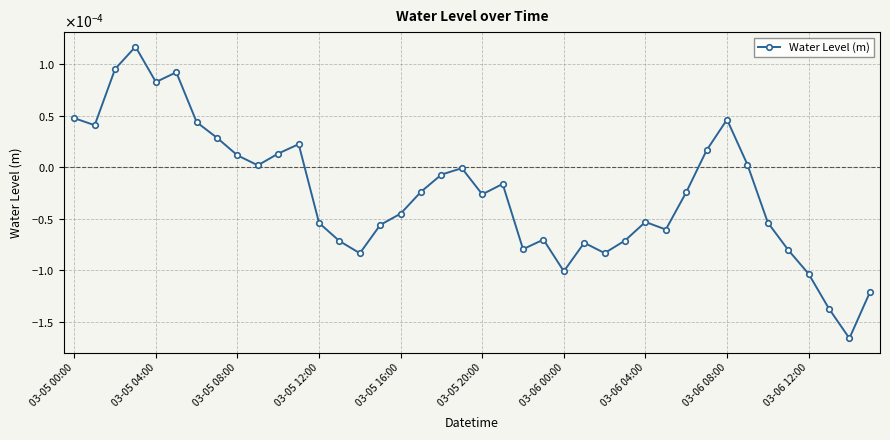

Is this an area chart (filled region under the line)?

No